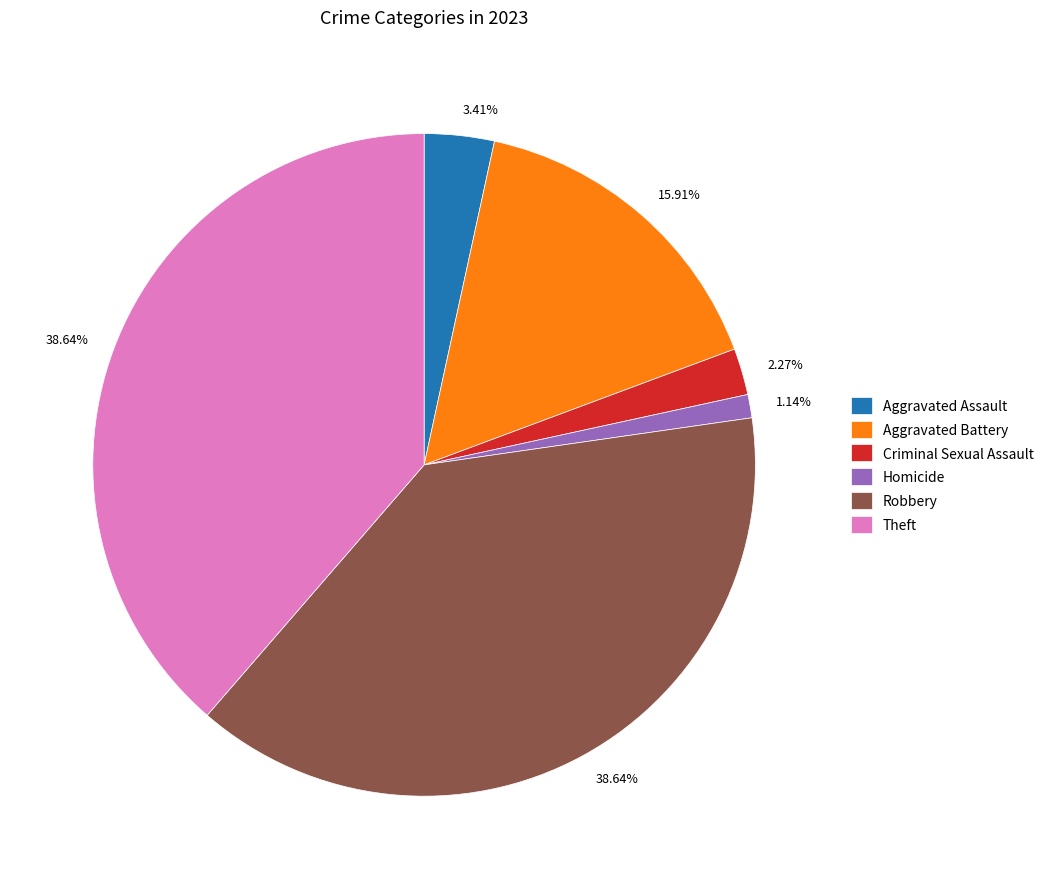

Which has a higher value, Aggravated Battery or Homicide?

Aggravated Battery